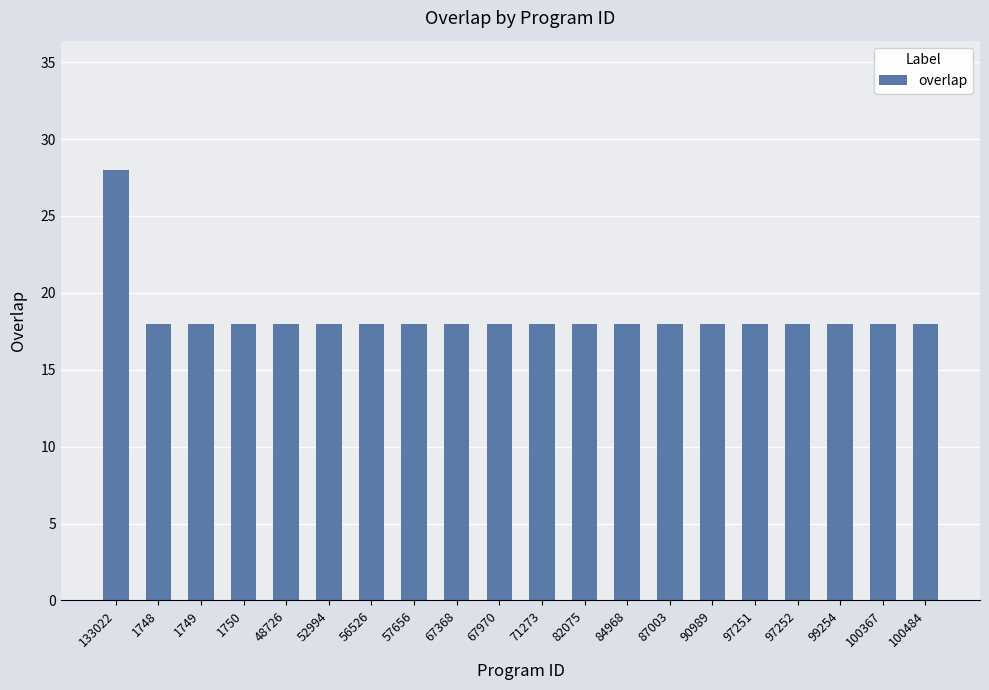

How many values are between 18 and 19?

19